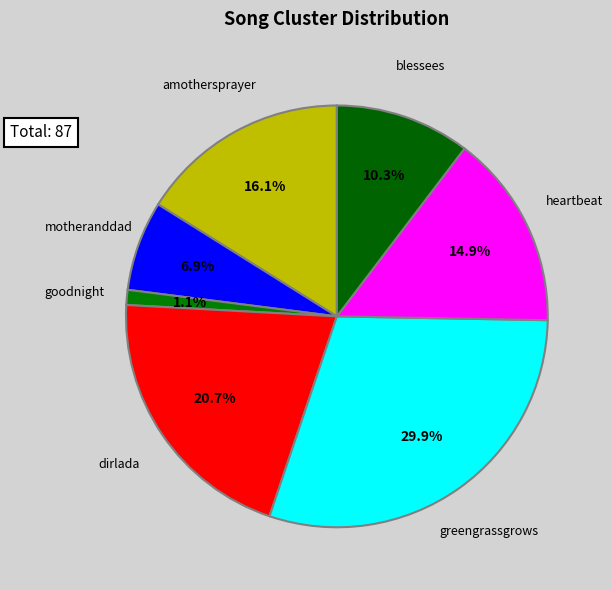

Which category has the biggest portion of the pie?

greengrassgrows